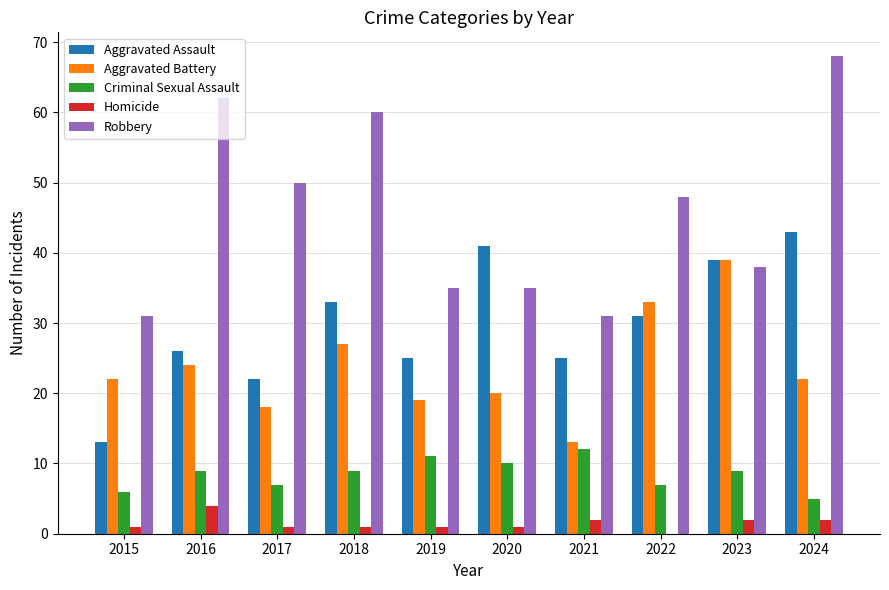

How many series are shown in this chart?

5